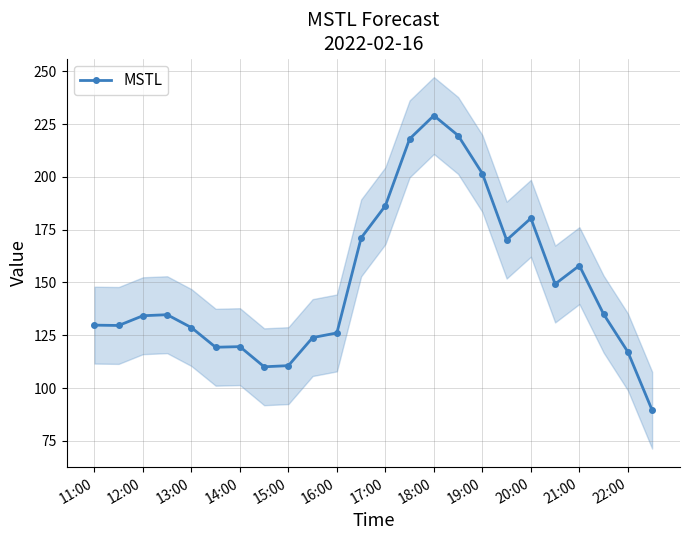

True or false: the data shows 170.0 at 17.

True